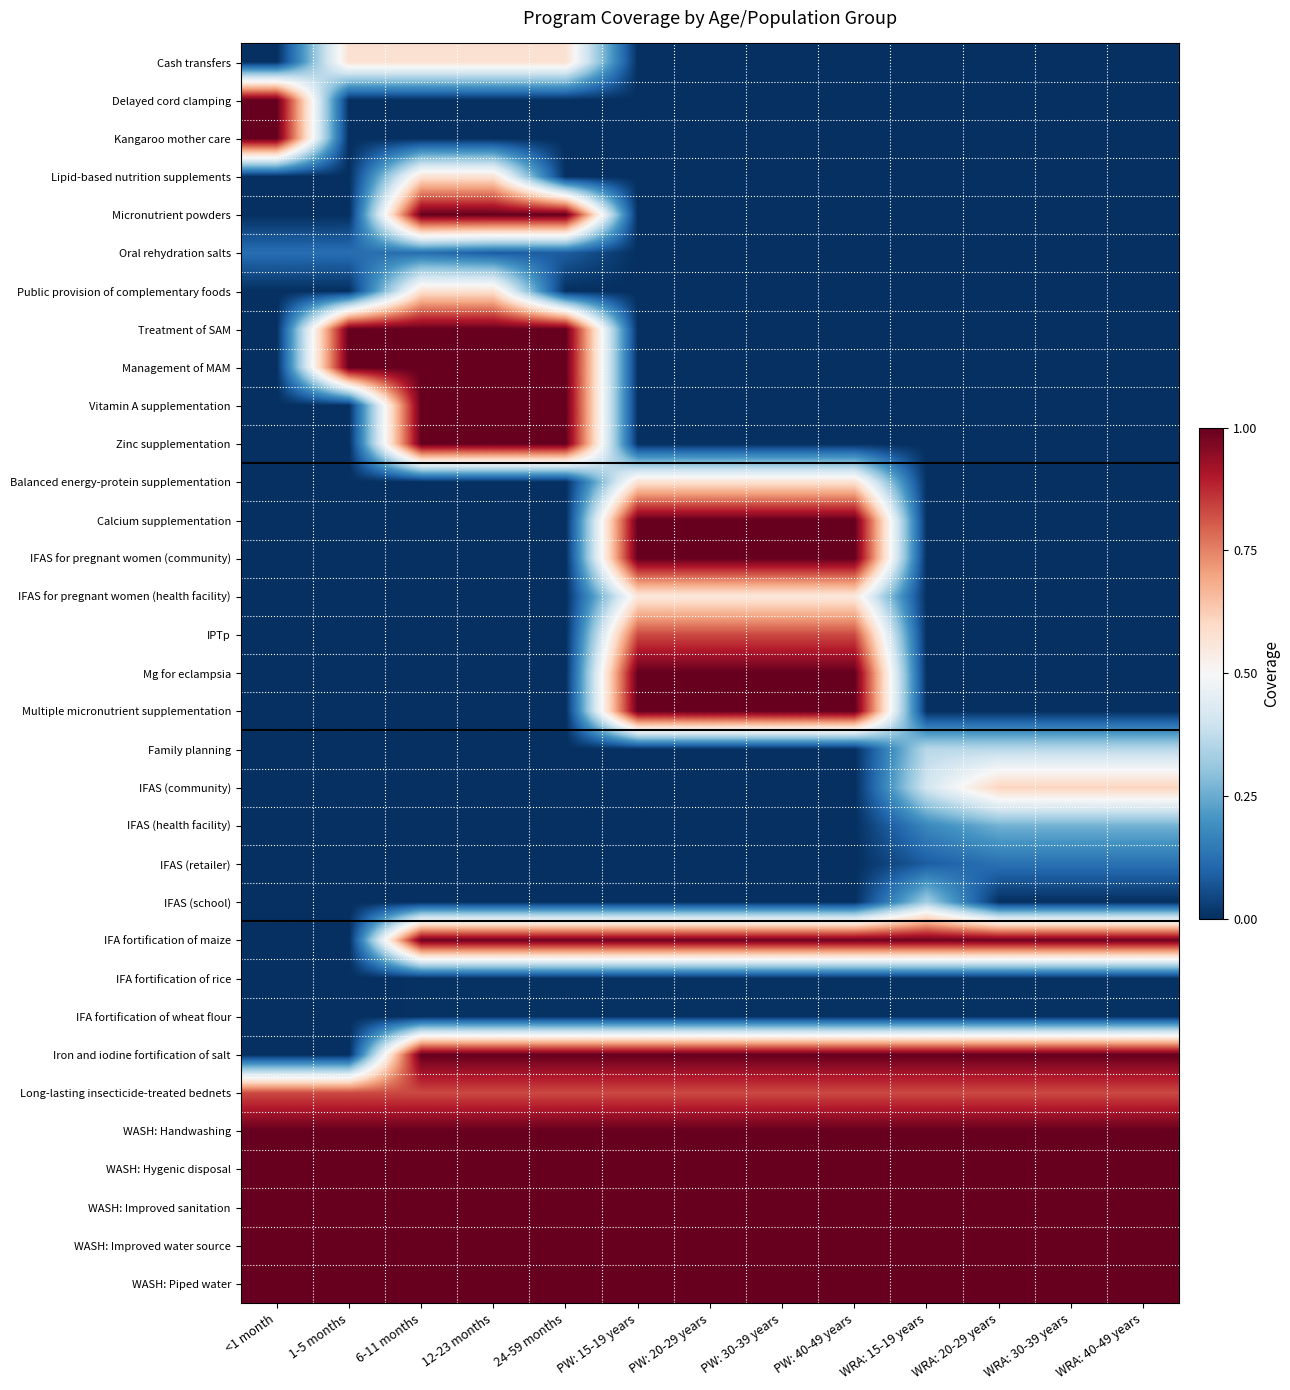

Reading left to right, what are all the values shown in this chart?

Cash transfers: <1 month=0.0	1-5 months=0.6	6-11 months=0.6	12-23 months=0.6	24-59 months=0.6	PW: 15-19 years=0.0	PW: 20-29 years=0.0	PW: 30-39 years=0.0	PW: 40-49 years=0.0	WRA: 15-19 years=0.0	WRA: 20-29 years=0.0	WRA: 30-39 years=0.0	WRA: 40-49 years=0.0
Delayed cord clamping: <1 month=1.0	1-5 months=0.0	6-11 months=0.0	12-23 months=0.0	24-59 months=0.0	PW: 15-19 years=0.0	PW: 20-29 years=0.0	PW: 30-39 years=0.0	PW: 40-49 years=0.0	WRA: 15-19 years=0.0	WRA: 20-29 years=0.0	WRA: 30-39 years=0.0	WRA: 40-49 years=0.0
Kangaroo mother care: <1 month=1.0	1-5 months=0.0	6-11 months=0.0	12-23 months=0.0	24-59 months=0.0	PW: 15-19 years=0.0	PW: 20-29 years=0.0	PW: 30-39 years=0.0	PW: 40-49 years=0.0	WRA: 15-19 years=0.0	WRA: 20-29 years=0.0	WRA: 30-39 years=0.0	WRA: 40-49 years=0.0
Lipid-based nutrition supplements: <1 month=0.0	1-5 months=0.0	6-11 months=0.6	12-23 months=0.6	24-59 months=0.0	PW: 15-19 years=0.0	PW: 20-29 years=0.0	PW: 30-39 years=0.0	PW: 40-49 years=0.0	WRA: 15-19 years=0.0	WRA: 20-29 years=0.0	WRA: 30-39 years=0.0	WRA: 40-49 years=0.0
Micronutrient powders: <1 month=0.0	1-5 months=0.0	6-11 months=1.0	12-23 months=1.0	24-59 months=1.0	PW: 15-19 years=0.0	PW: 20-29 years=0.0	PW: 30-39 years=0.0	PW: 40-49 years=0.0	WRA: 15-19 years=0.0	WRA: 20-29 years=0.0	WRA: 30-39 years=0.0	WRA: 40-49 years=0.0
Oral rehydration salts: <1 month=0.1	1-5 months=0.1	6-11 months=0.1	12-23 months=0.1	24-59 months=0.1	PW: 15-19 years=0.0	PW: 20-29 years=0.0	PW: 30-39 years=0.0	PW: 40-49 years=0.0	WRA: 15-19 years=0.0	WRA: 20-29 years=0.0	WRA: 30-39 years=0.0	WRA: 40-49 years=0.0
Public provision of complementary foods: <1 month=0.0	1-5 months=0.0	6-11 months=0.6	12-23 months=0.6	24-59 months=0.0	PW: 15-19 years=0.0	PW: 20-29 years=0.0	PW: 30-39 years=0.0	PW: 40-49 years=0.0	WRA: 15-19 years=0.0	WRA: 20-29 years=0.0	WRA: 30-39 years=0.0	WRA: 40-49 years=0.0
Treatment of SAM: <1 month=0.0	1-5 months=1.0	6-11 months=1.0	12-23 months=1.0	24-59 months=1.0	PW: 15-19 years=0.0	PW: 20-29 years=0.0	PW: 30-39 years=0.0	PW: 40-49 years=0.0	WRA: 15-19 years=0.0	WRA: 20-29 years=0.0	WRA: 30-39 years=0.0	WRA: 40-49 years=0.0
Management of MAM: <1 month=0.0	1-5 months=1.0	6-11 months=1.0	12-23 months=1.0	24-59 months=1.0	PW: 15-19 years=0.0	PW: 20-29 years=0.0	PW: 30-39 years=0.0	PW: 40-49 years=0.0	WRA: 15-19 years=0.0	WRA: 20-29 years=0.0	WRA: 30-39 years=0.0	WRA: 40-49 years=0.0
Vitamin A supplementation: <1 month=0.0	1-5 months=0.0	6-11 months=1.0	12-23 months=1.0	24-59 months=1.0	PW: 15-19 years=0.0	PW: 20-29 years=0.0	PW: 30-39 years=0.0	PW: 40-49 years=0.0	WRA: 15-19 years=0.0	WRA: 20-29 years=0.0	WRA: 30-39 years=0.0	WRA: 40-49 years=0.0
Zinc supplementation: <1 month=0.0	1-5 months=0.0	6-11 months=1.0	12-23 months=1.0	24-59 months=1.0	PW: 15-19 years=0.0	PW: 20-29 years=0.0	PW: 30-39 years=0.0	PW: 40-49 years=0.0	WRA: 15-19 years=0.0	WRA: 20-29 years=0.0	WRA: 30-39 years=0.0	WRA: 40-49 years=0.0
Balanced energy-protein supplementation: <1 month=0.0	1-5 months=0.0	6-11 months=0.0	12-23 months=0.0	24-59 months=0.0	PW: 15-19 years=0.6	PW: 20-29 years=0.6	PW: 30-39 years=0.6	PW: 40-49 years=0.6	WRA: 15-19 years=0.0	WRA: 20-29 years=0.0	WRA: 30-39 years=0.0	WRA: 40-49 years=0.0
Calcium supplementation: <1 month=0.0	1-5 months=0.0	6-11 months=0.0	12-23 months=0.0	24-59 months=0.0	PW: 15-19 years=1.0	PW: 20-29 years=1.0	PW: 30-39 years=1.0	PW: 40-49 years=1.0	WRA: 15-19 years=0.0	WRA: 20-29 years=0.0	WRA: 30-39 years=0.0	WRA: 40-49 years=0.0
IFAS for pregnant women (community): <1 month=0.0	1-5 months=0.0	6-11 months=0.0	12-23 months=0.0	24-59 months=0.0	PW: 15-19 years=1.0	PW: 20-29 years=1.0	PW: 30-39 years=1.0	PW: 40-49 years=1.0	WRA: 15-19 years=0.0	WRA: 20-29 years=0.0	WRA: 30-39 years=0.0	WRA: 40-49 years=0.0
IFAS for pregnant women (health facility): <1 month=0.0	1-5 months=0.0	6-11 months=0.0	12-23 months=0.0	24-59 months=0.0	PW: 15-19 years=0.6	PW: 20-29 years=0.6	PW: 30-39 years=0.6	PW: 40-49 years=0.6	WRA: 15-19 years=0.0	WRA: 20-29 years=0.0	WRA: 30-39 years=0.0	WRA: 40-49 years=0.0
IPTp: <1 month=0.0	1-5 months=0.0	6-11 months=0.0	12-23 months=0.0	24-59 months=0.0	PW: 15-19 years=0.8	PW: 20-29 years=0.8	PW: 30-39 years=0.8	PW: 40-49 years=0.8	WRA: 15-19 years=0.0	WRA: 20-29 years=0.0	WRA: 30-39 years=0.0	WRA: 40-49 years=0.0
Mg for eclampsia: <1 month=0.0	1-5 months=0.0	6-11 months=0.0	12-23 months=0.0	24-59 months=0.0	PW: 15-19 years=1.0	PW: 20-29 years=1.0	PW: 30-39 years=1.0	PW: 40-49 years=1.0	WRA: 15-19 years=0.0	WRA: 20-29 years=0.0	WRA: 30-39 years=0.0	WRA: 40-49 years=0.0
Multiple micronutrient supplementation: <1 month=0.0	1-5 months=0.0	6-11 months=0.0	12-23 months=0.0	24-59 months=0.0	PW: 15-19 years=1.0	PW: 20-29 years=1.0	PW: 30-39 years=1.0	PW: 40-49 years=1.0	WRA: 15-19 years=0.0	WRA: 20-29 years=0.0	WRA: 30-39 years=0.0	WRA: 40-49 years=0.0
Family planning: <1 month=0.0	1-5 months=0.0	6-11 months=0.0	12-23 months=0.0	24-59 months=0.0	PW: 15-19 years=0.0	PW: 20-29 years=0.0	PW: 30-39 years=0.0	PW: 40-49 years=0.0	WRA: 15-19 years=0.4	WRA: 20-29 years=0.4	WRA: 30-39 years=0.4	WRA: 40-49 years=0.4
IFAS (community): <1 month=0.0	1-5 months=0.0	6-11 months=0.0	12-23 months=0.0	24-59 months=0.0	PW: 15-19 years=0.0	PW: 20-29 years=0.0	PW: 30-39 years=0.0	PW: 40-49 years=0.0	WRA: 15-19 years=0.4	WRA: 20-29 years=0.6	WRA: 30-39 years=0.6	WRA: 40-49 years=0.6
IFAS (health facility): <1 month=0.0	1-5 months=0.0	6-11 months=0.0	12-23 months=0.0	24-59 months=0.0	PW: 15-19 years=0.0	PW: 20-29 years=0.0	PW: 30-39 years=0.0	PW: 40-49 years=0.0	WRA: 15-19 years=0.2	WRA: 20-29 years=0.3	WRA: 30-39 years=0.3	WRA: 40-49 years=0.3
IFAS (retailer): <1 month=0.0	1-5 months=0.0	6-11 months=0.0	12-23 months=0.0	24-59 months=0.0	PW: 15-19 years=0.0	PW: 20-29 years=0.0	PW: 30-39 years=0.0	PW: 40-49 years=0.0	WRA: 15-19 years=0.1	WRA: 20-29 years=0.1	WRA: 30-39 years=0.1	WRA: 40-49 years=0.1
IFAS (school): <1 month=0.0	1-5 months=0.0	6-11 months=0.0	12-23 months=0.0	24-59 months=0.0	PW: 15-19 years=0.0	PW: 20-29 years=0.0	PW: 30-39 years=0.0	PW: 40-49 years=0.0	WRA: 15-19 years=0.3	WRA: 20-29 years=0.0	WRA: 30-39 years=0.0	WRA: 40-49 years=0.0
IFA fortification of maize: <1 month=0.0	1-5 months=0.0	6-11 months=1.0	12-23 months=1.0	24-59 months=1.0	PW: 15-19 years=1.0	PW: 20-29 years=1.0	PW: 30-39 years=1.0	PW: 40-49 years=1.0	WRA: 15-19 years=1.0	WRA: 20-29 years=1.0	WRA: 30-39 years=1.0	WRA: 40-49 years=1.0
IFA fortification of rice: <1 month=0.0	1-5 months=0.0	6-11 months=0.0	12-23 months=0.0	24-59 months=0.0	PW: 15-19 years=0.0	PW: 20-29 years=0.0	PW: 30-39 years=0.0	PW: 40-49 years=0.0	WRA: 15-19 years=0.0	WRA: 20-29 years=0.0	WRA: 30-39 years=0.0	WRA: 40-49 years=0.0
IFA fortification of wheat flour: <1 month=0.0	1-5 months=0.0	6-11 months=0.0	12-23 months=0.0	24-59 months=0.0	PW: 15-19 years=0.0	PW: 20-29 years=0.0	PW: 30-39 years=0.0	PW: 40-49 years=0.0	WRA: 15-19 years=0.0	WRA: 20-29 years=0.0	WRA: 30-39 years=0.0	WRA: 40-49 years=0.0
Iron and iodine fortification of salt: <1 month=0.0	1-5 months=0.0	6-11 months=1.0	12-23 months=1.0	24-59 months=1.0	PW: 15-19 years=1.0	PW: 20-29 years=1.0	PW: 30-39 years=1.0	PW: 40-49 years=1.0	WRA: 15-19 years=1.0	WRA: 20-29 years=1.0	WRA: 30-39 years=1.0	WRA: 40-49 years=1.0
Long-lasting insecticide-treated bednets: <1 month=0.8	1-5 months=0.8	6-11 months=0.8	12-23 months=0.8	24-59 months=0.8	PW: 15-19 years=0.8	PW: 20-29 years=0.8	PW: 30-39 years=0.8	PW: 40-49 years=0.8	WRA: 15-19 years=0.8	WRA: 20-29 years=0.8	WRA: 30-39 years=0.8	WRA: 40-49 years=0.8
WASH: Handwashing: <1 month=1.0	1-5 months=1.0	6-11 months=1.0	12-23 months=1.0	24-59 months=1.0	PW: 15-19 years=1.0	PW: 20-29 years=1.0	PW: 30-39 years=1.0	PW: 40-49 years=1.0	WRA: 15-19 years=1.0	WRA: 20-29 years=1.0	WRA: 30-39 years=1.0	WRA: 40-49 years=1.0
WASH: Hygenic disposal: <1 month=1.0	1-5 months=1.0	6-11 months=1.0	12-23 months=1.0	24-59 months=1.0	PW: 15-19 years=1.0	PW: 20-29 years=1.0	PW: 30-39 years=1.0	PW: 40-49 years=1.0	WRA: 15-19 years=1.0	WRA: 20-29 years=1.0	WRA: 30-39 years=1.0	WRA: 40-49 years=1.0
WASH: Improved sanitation: <1 month=1.0	1-5 months=1.0	6-11 months=1.0	12-23 months=1.0	24-59 months=1.0	PW: 15-19 years=1.0	PW: 20-29 years=1.0	PW: 30-39 years=1.0	PW: 40-49 years=1.0	WRA: 15-19 years=1.0	WRA: 20-29 years=1.0	WRA: 30-39 years=1.0	WRA: 40-49 years=1.0
WASH: Improved water source: <1 month=1.0	1-5 months=1.0	6-11 months=1.0	12-23 months=1.0	24-59 months=1.0	PW: 15-19 years=1.0	PW: 20-29 years=1.0	PW: 30-39 years=1.0	PW: 40-49 years=1.0	WRA: 15-19 years=1.0	WRA: 20-29 years=1.0	WRA: 30-39 years=1.0	WRA: 40-49 years=1.0
WASH: Piped water: <1 month=1.0	1-5 months=1.0	6-11 months=1.0	12-23 months=1.0	24-59 months=1.0	PW: 15-19 years=1.0	PW: 20-29 years=1.0	PW: 30-39 years=1.0	PW: 40-49 years=1.0	WRA: 15-19 years=1.0	WRA: 20-29 years=1.0	WRA: 30-39 years=1.0	WRA: 40-49 years=1.0